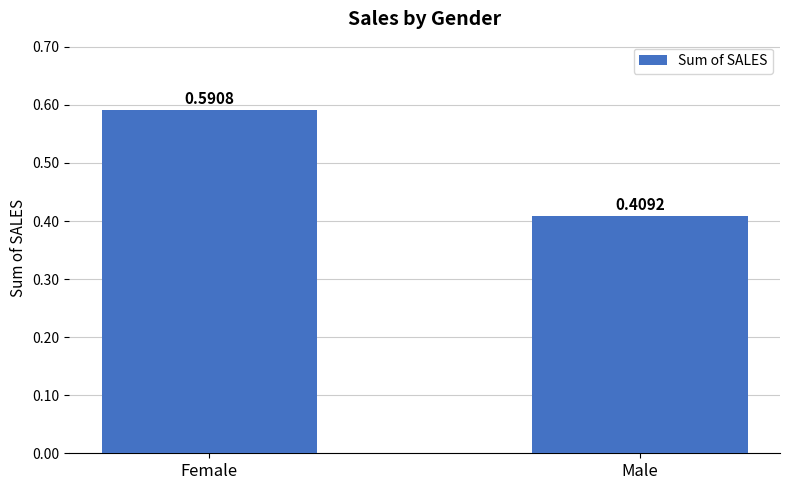

How many bars are there in total?

2